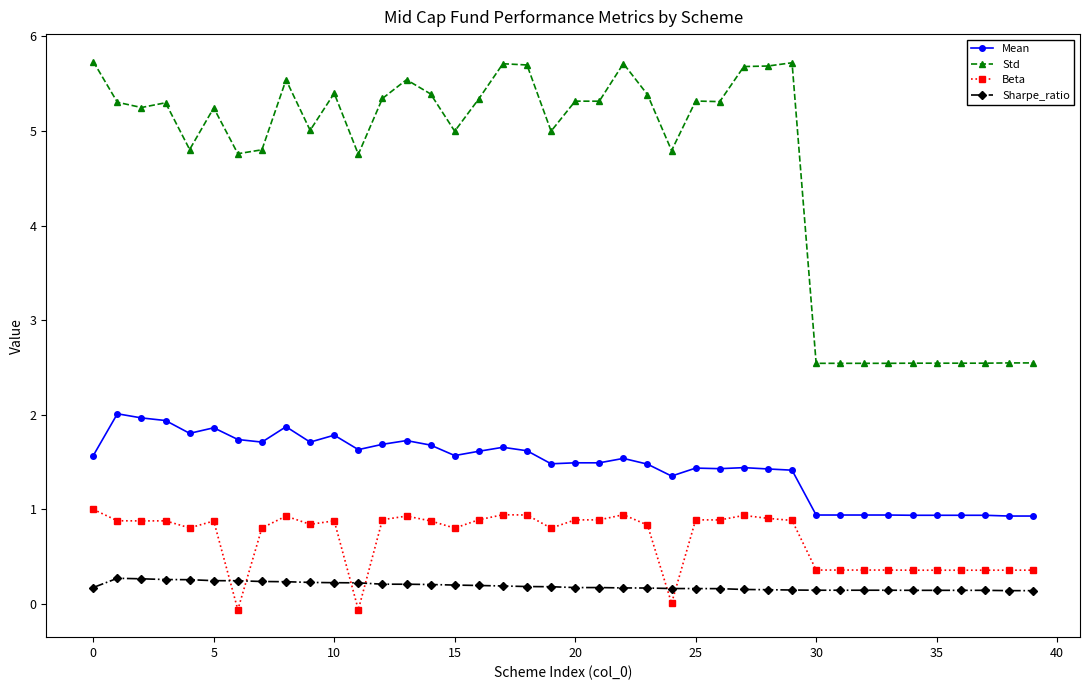

Is this an area chart (filled region under the line)?

No